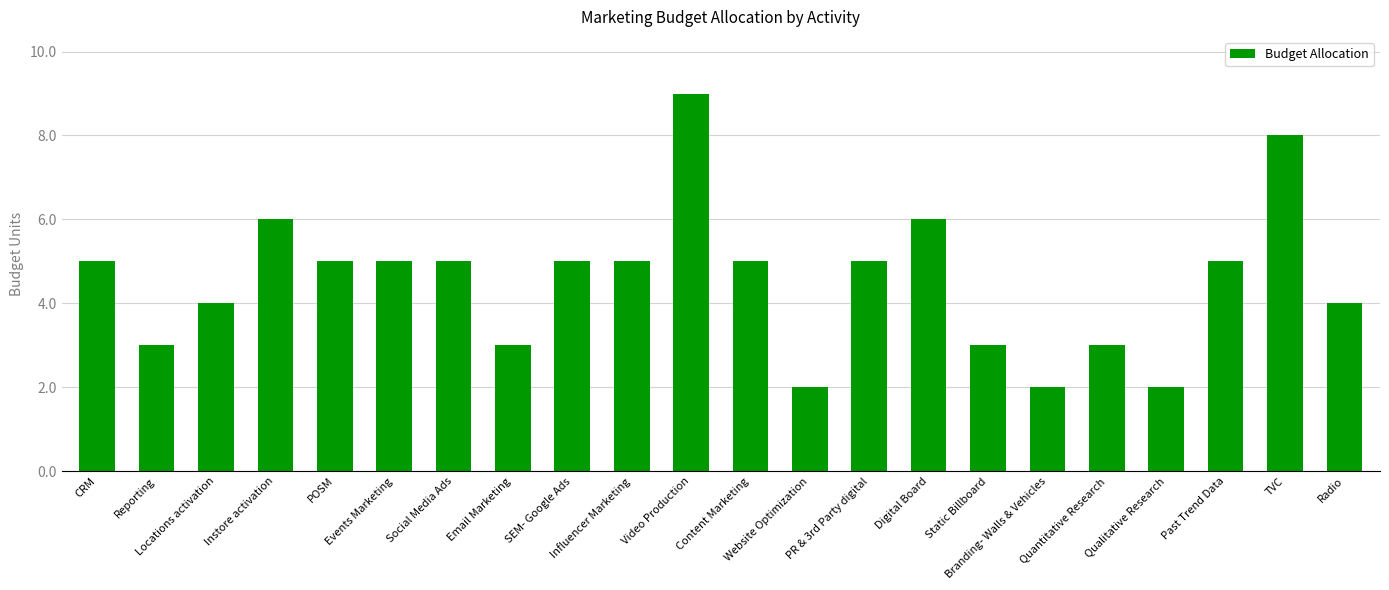

The value at CRM is 2. True or false?

False